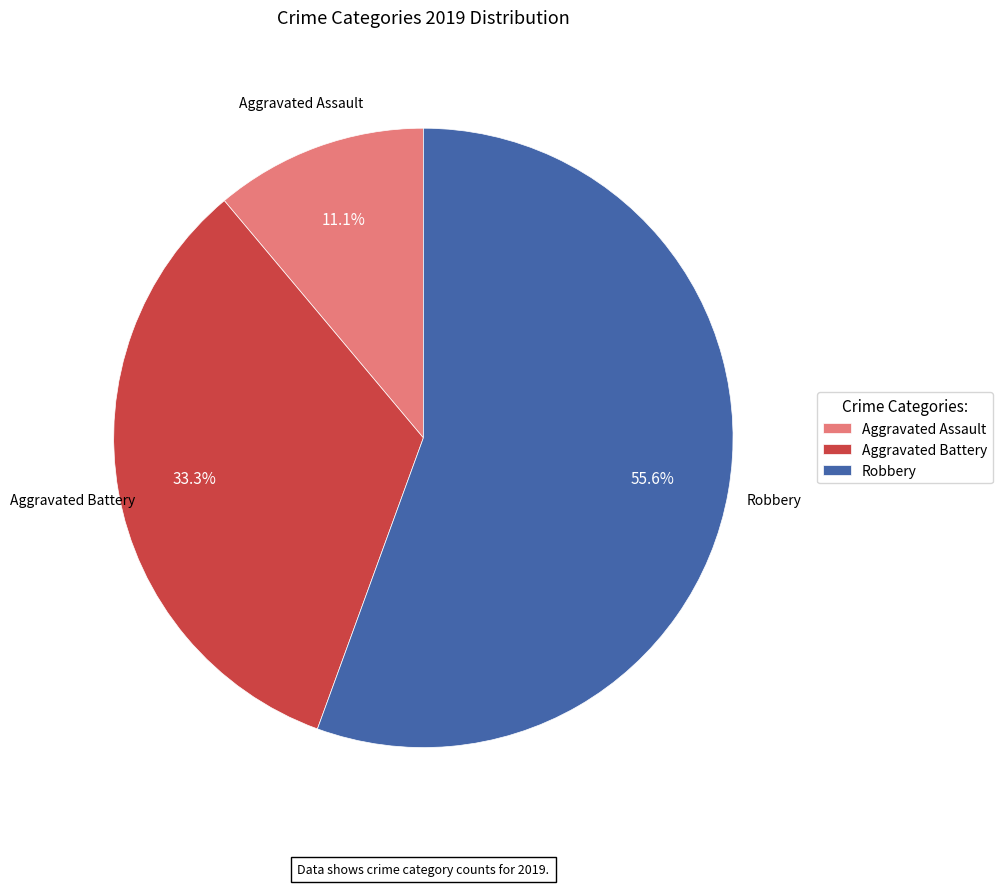

How many slices are in this pie chart?

3